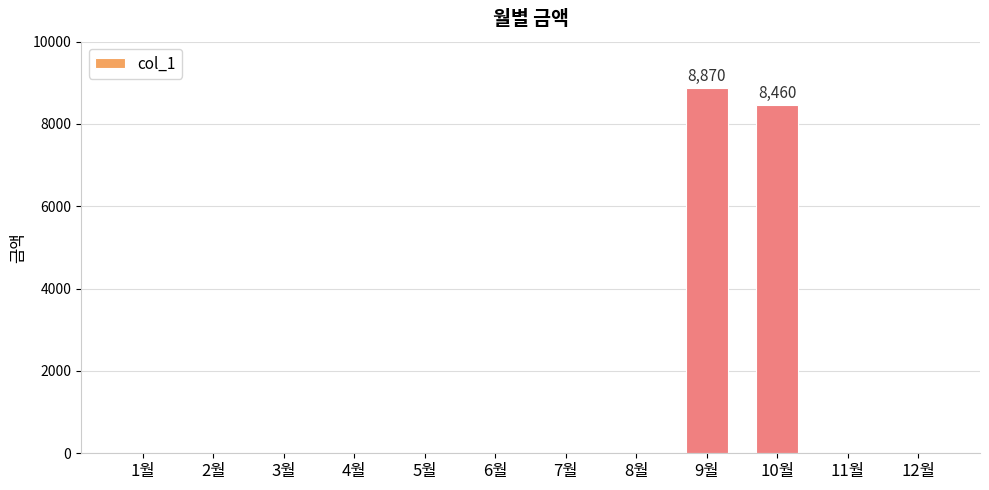

What is the maximum value shown in the chart?

8870